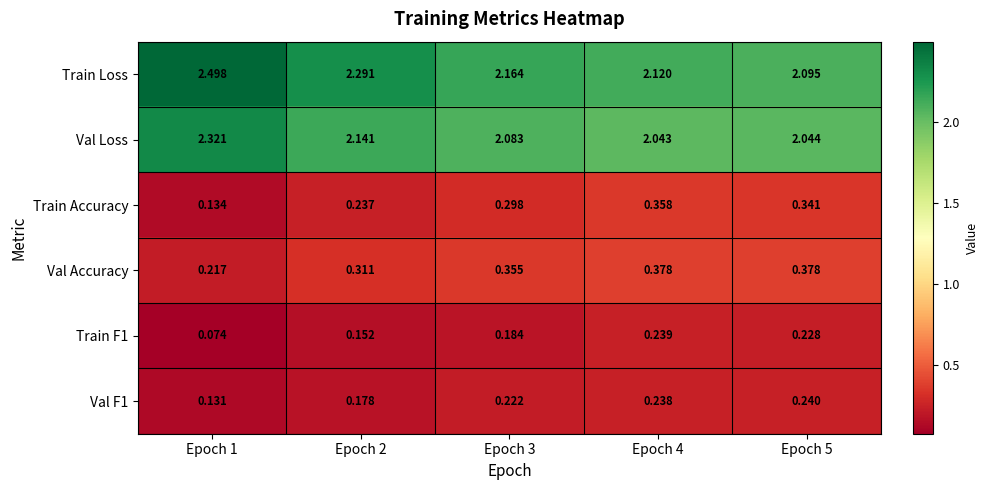

Between Epoch 4 and Epoch 5, which series saw the biggest shift?

Train Loss